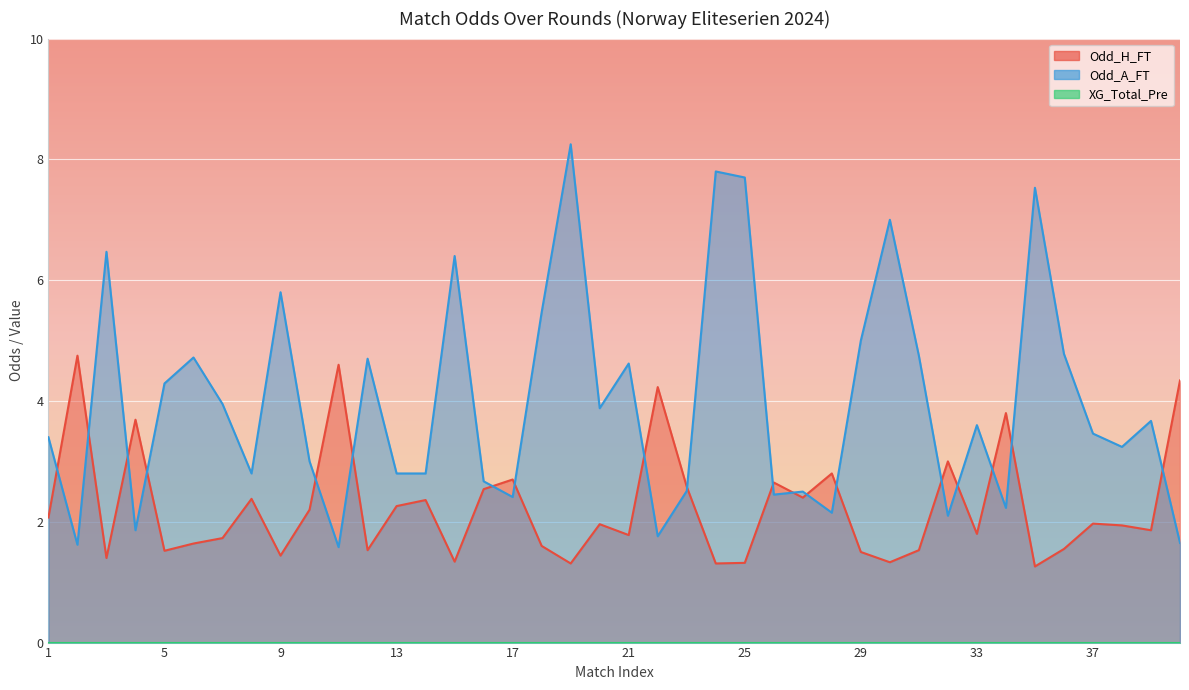

Reading left to right, extract all data points from this chart.

Odd_H_FT: 1=2.1	2=4.8	3=1.4	4=3.7	5=1.5	6=1.6	7=1.7	8=2.4	9=1.4	10=2.2	11=4.6	12=1.5	13=2.3	14=2.4	15=1.3	16=2.5	17=2.7	18=1.6	19=1.3	20=2.0	21=1.8	22=4.2	23=2.6	24=1.3	25=1.3	26=2.6	27=2.4	28=2.8	29=1.5	30=1.3	31=1.5	32=3.0	33=1.8	34=3.8	35=1.3	36=1.6	37=2.0	38=1.9	39=1.9	40=4.3
Odd_A_FT: 1=3.4	2=1.6	3=6.5	4=1.9	5=4.3	6=4.7	7=4.0	8=2.8	9=5.8	10=3.0	11=1.6	12=4.7	13=2.8	14=2.8	15=6.4	16=2.7	17=2.4	18=5.5	19=8.2	20=3.9	21=4.6	22=1.8	23=2.5	24=7.8	25=7.7	26=2.5	27=2.5	28=2.1	29=5.0	30=7.0	31=4.8	32=2.1	33=3.6	34=2.2	35=7.5	36=4.8	37=3.5	38=3.2	39=3.7	40=1.6